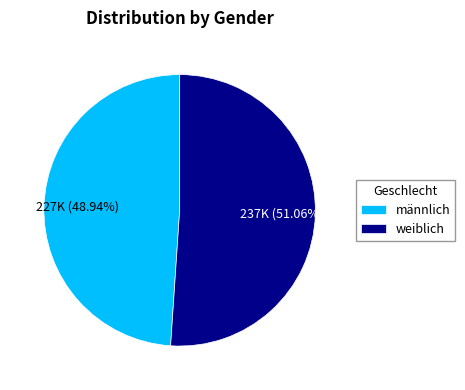

What is the largest slice in the pie chart?

weiblich